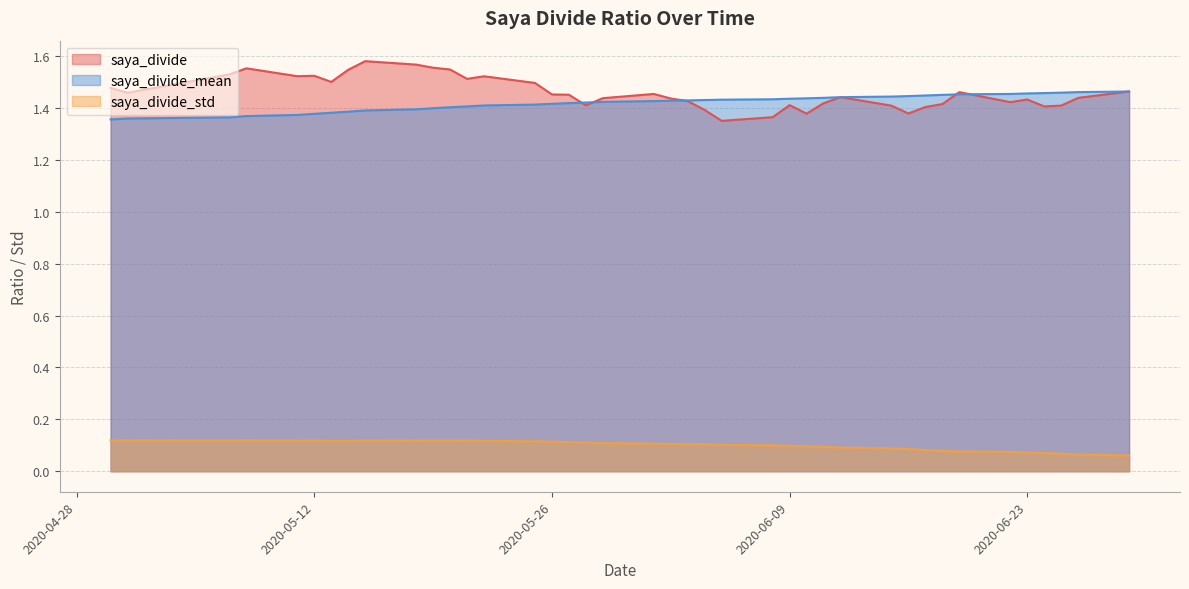

At how many categories does at least one series exceed 1?

40